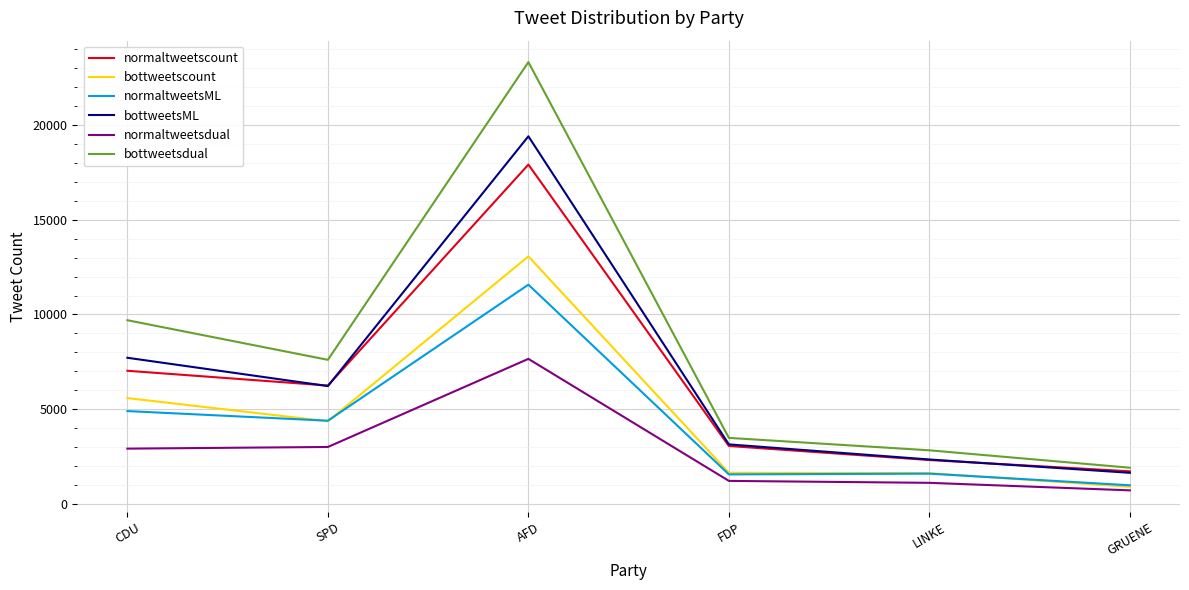

Is it true that bottweetsdual equals 2837 at LINKE?

True